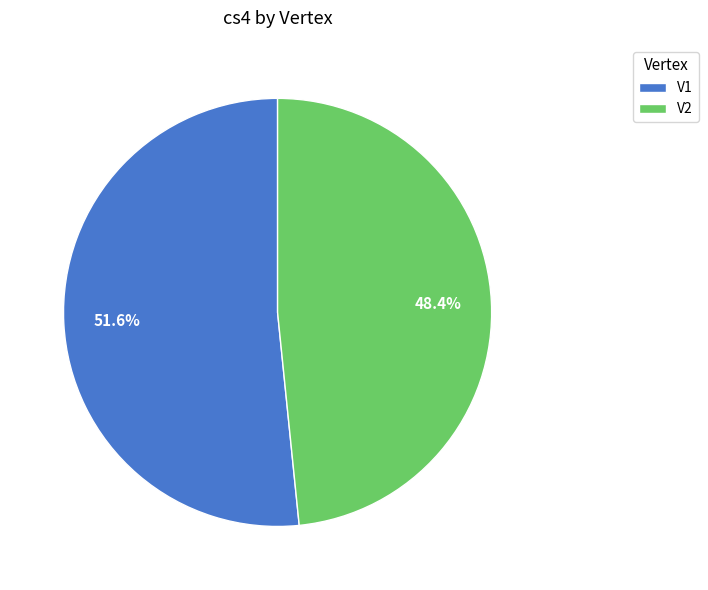

Count the number of slices in the pie.

2